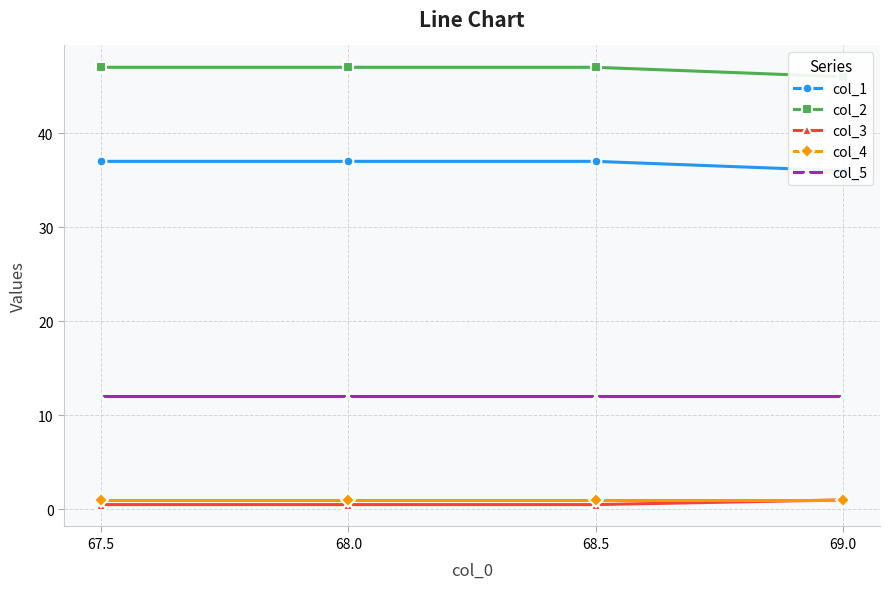

True or false: col_2 has a value of 47.0 at 68.0.

True